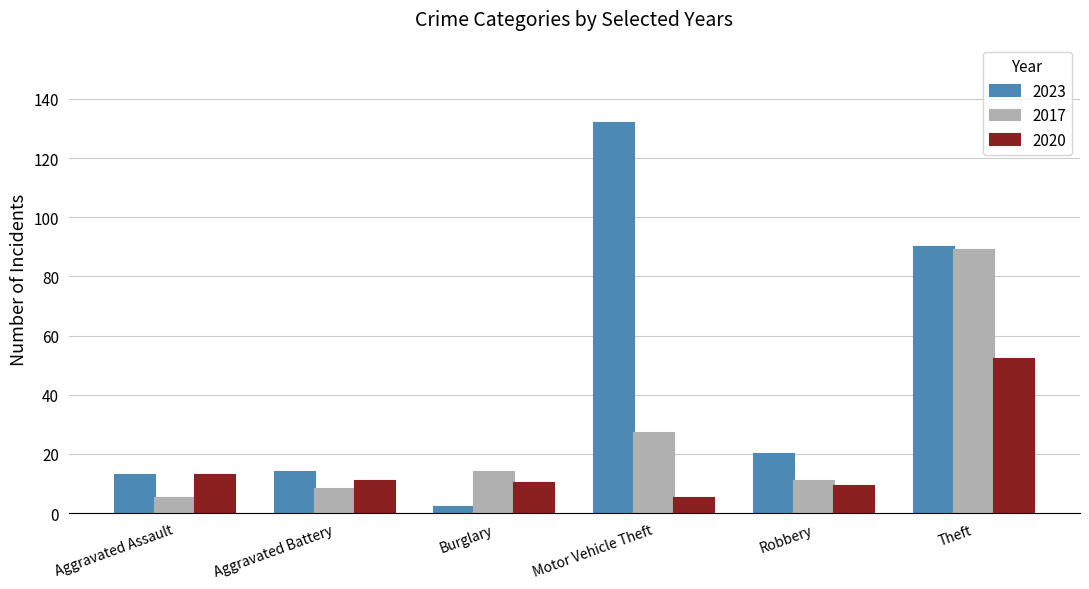

What is the lowest value of the 2023 series?

2